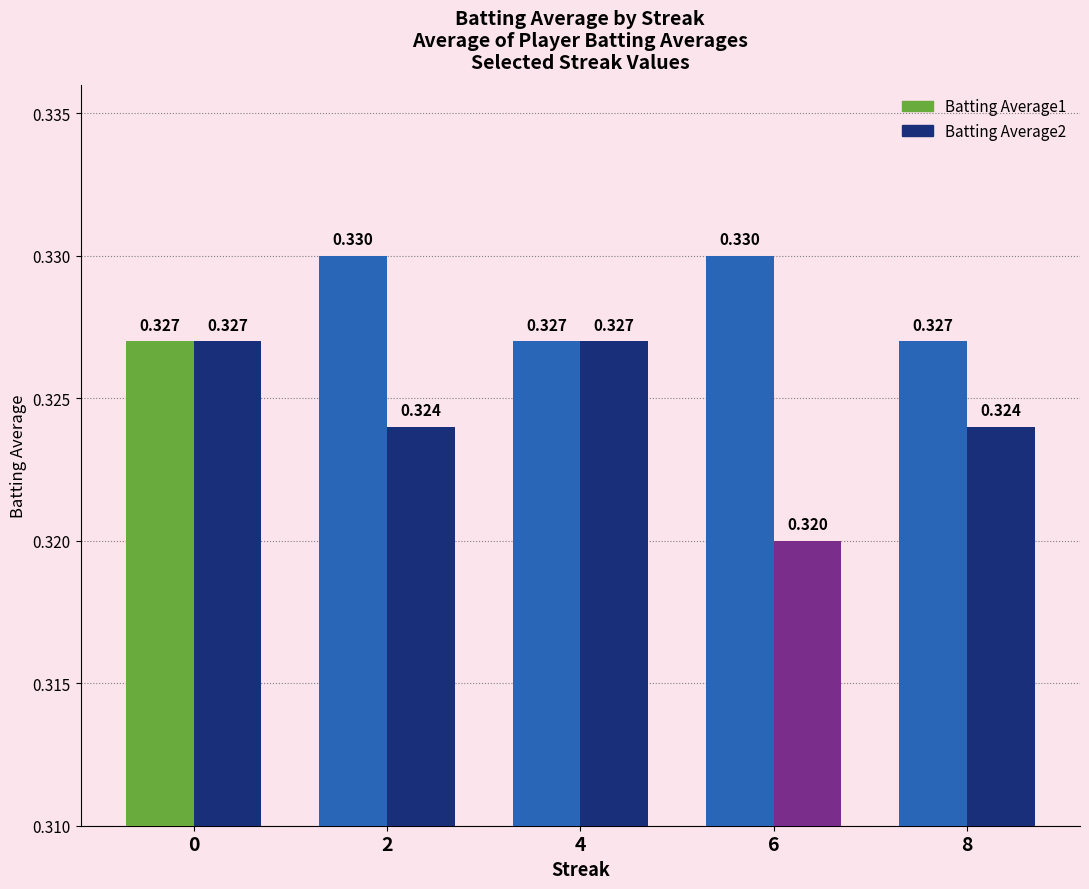

Is the value of Batting Average1 at 6 greater than the value of Batting Average2 at 8?

Yes